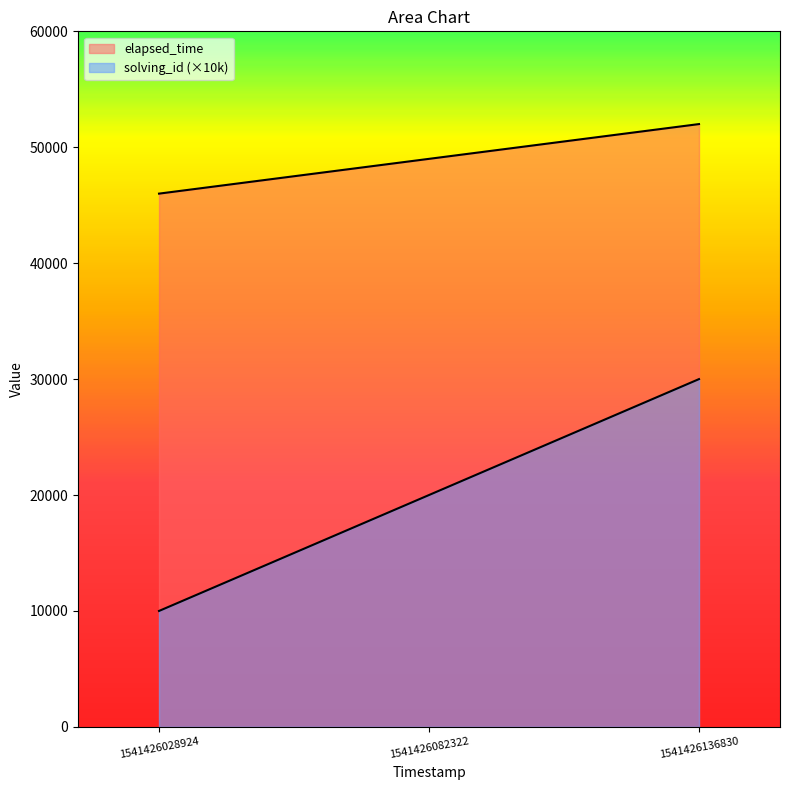

Which category has the lowest value across all series?

1541426028924